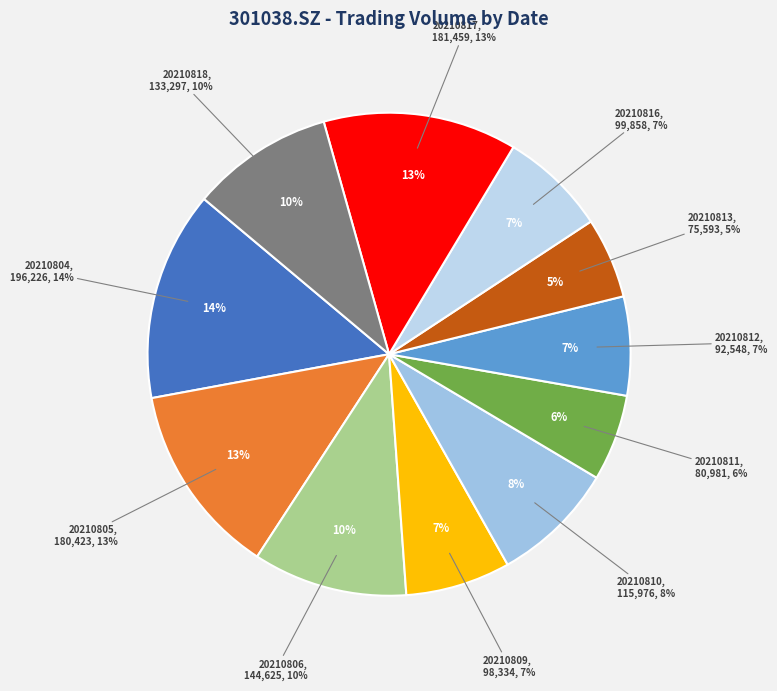

The 20210806 slice represents 10% of the pie. True or false?

True